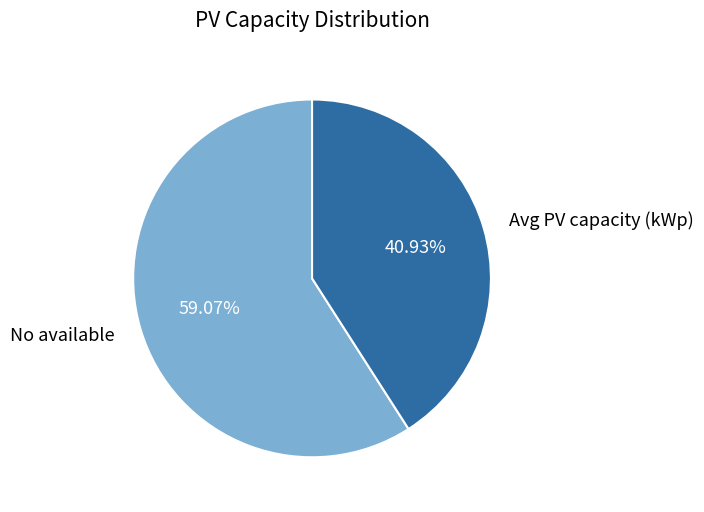

What is the total percentage of Avg PV capacity (kWp) and No available?

100.0%